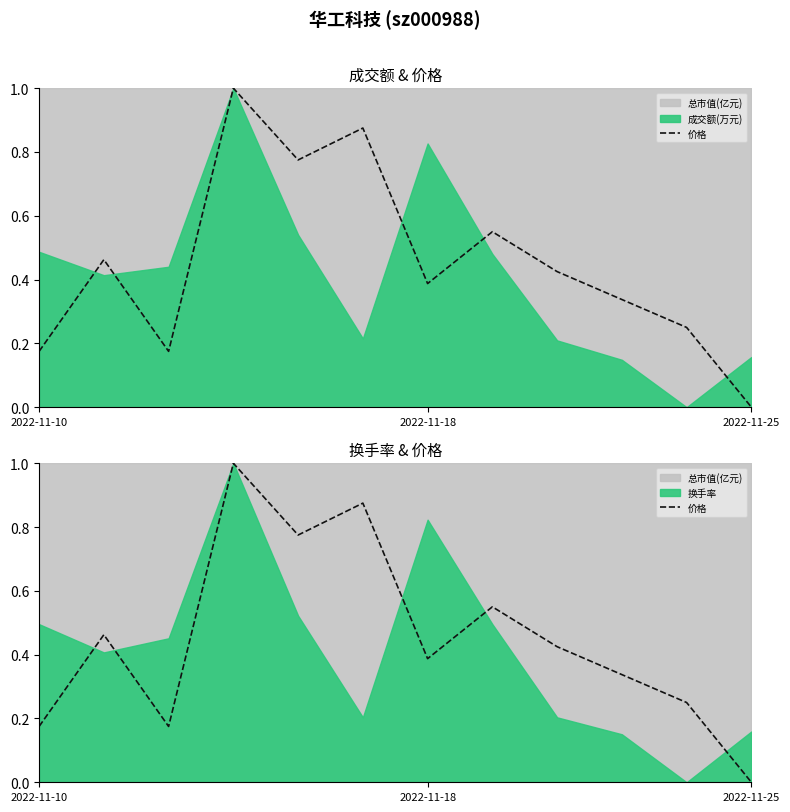

How many values are between 0 and 1?

12